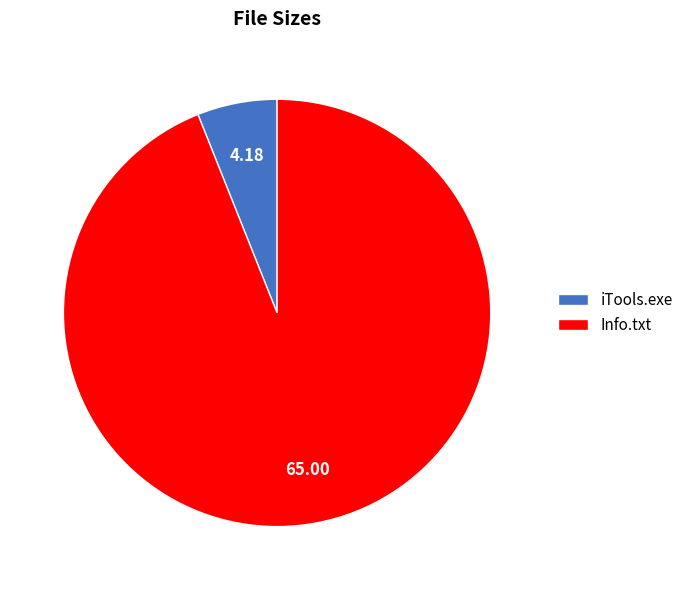

Combined, do iTools.exe and Info.txt account for over 50%?

Yes